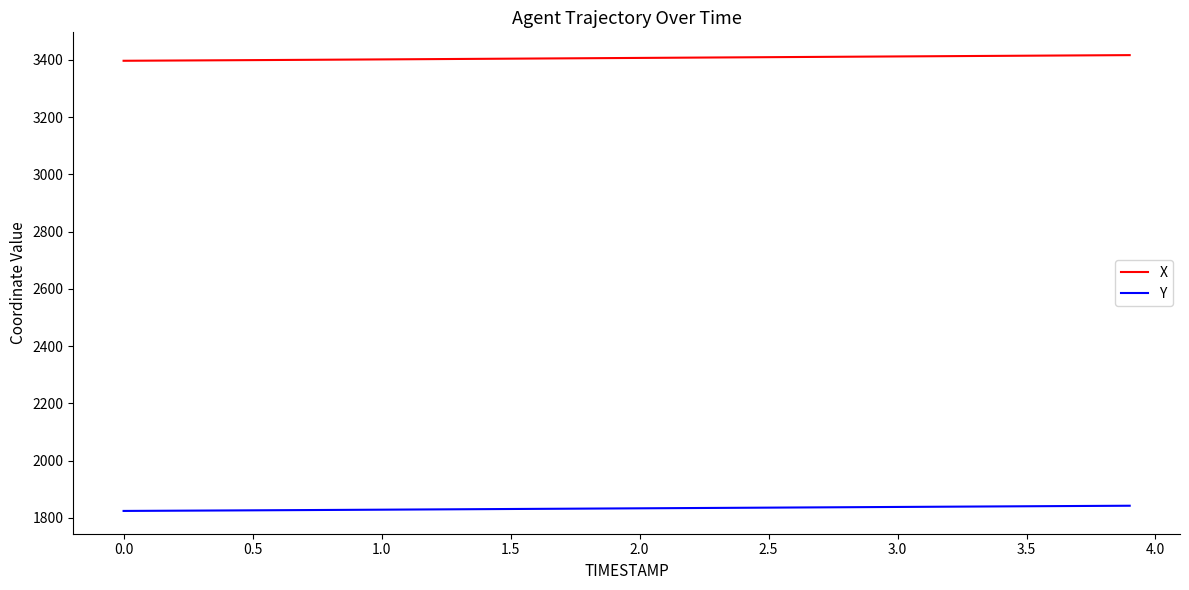

Which series has the largest total across all categories?

X